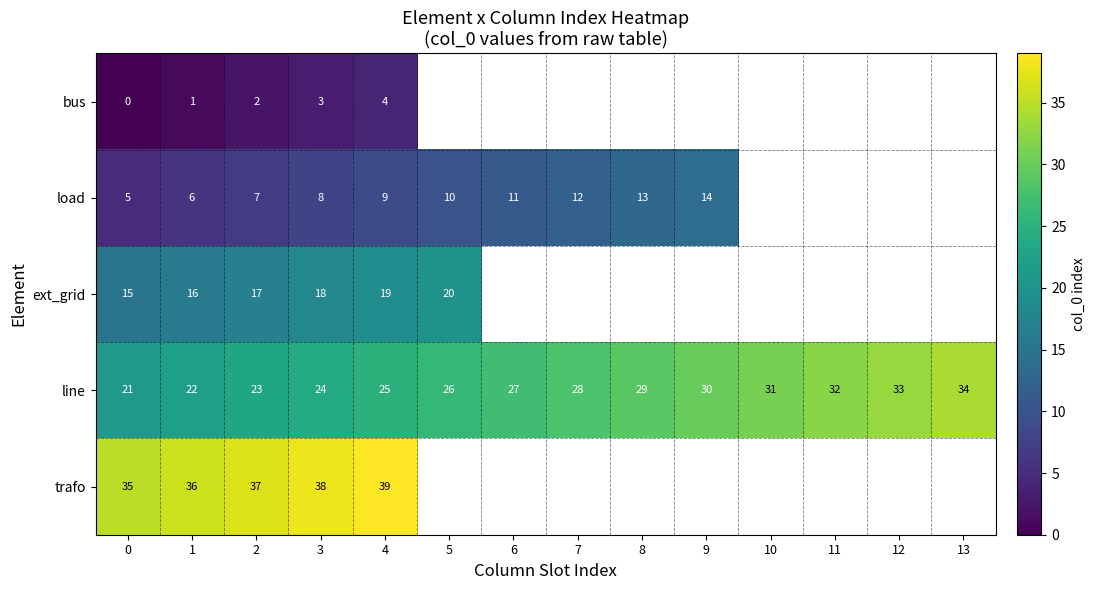

How many series are shown in this chart?

5